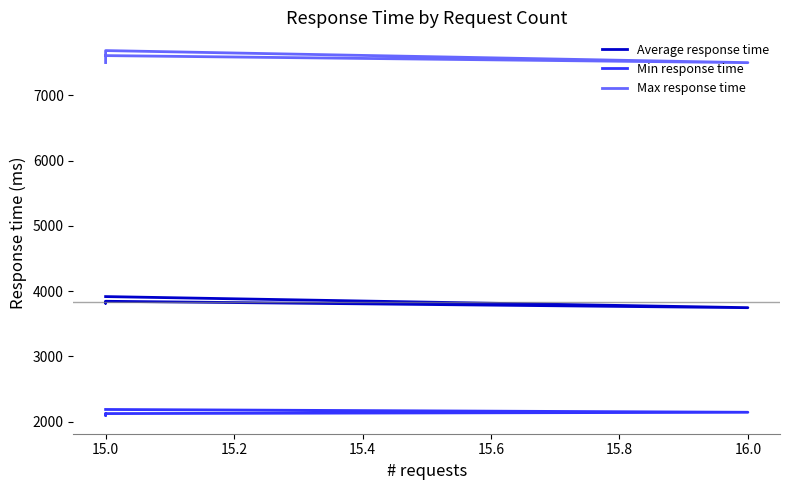

Is the value of Min response time at 16.0 greater than the value of Max response time at 15.0?

No